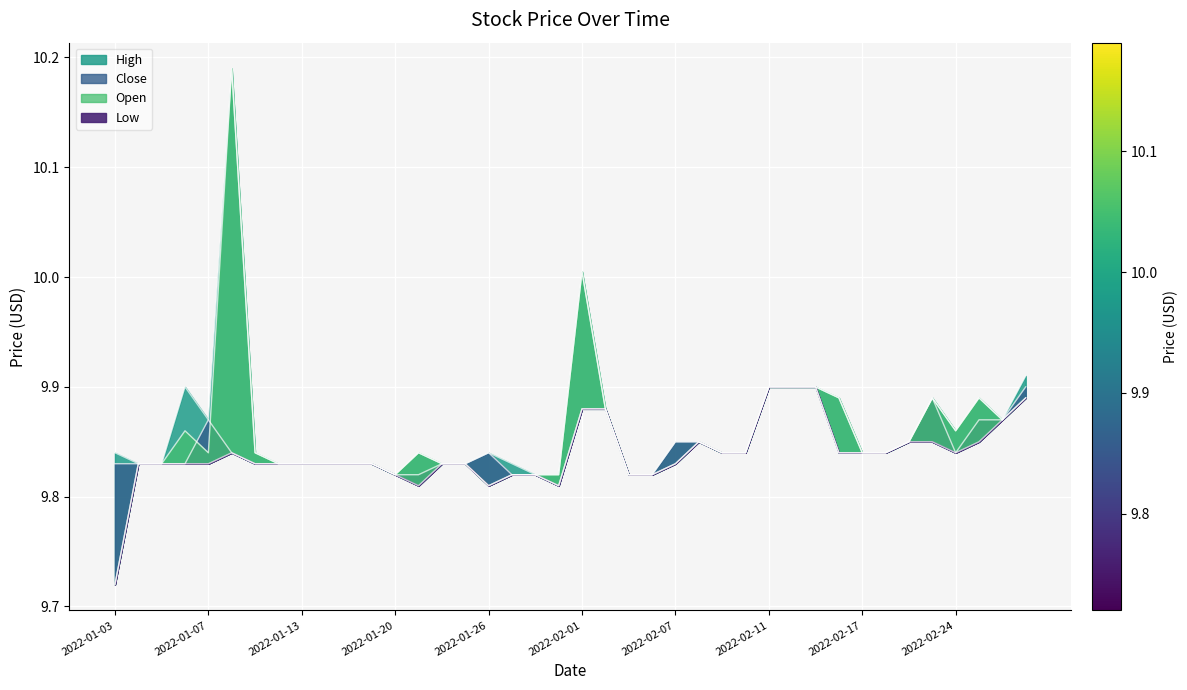

What is the sum of the Open values at 2022-02-07 and 2022-01-10?

20.0